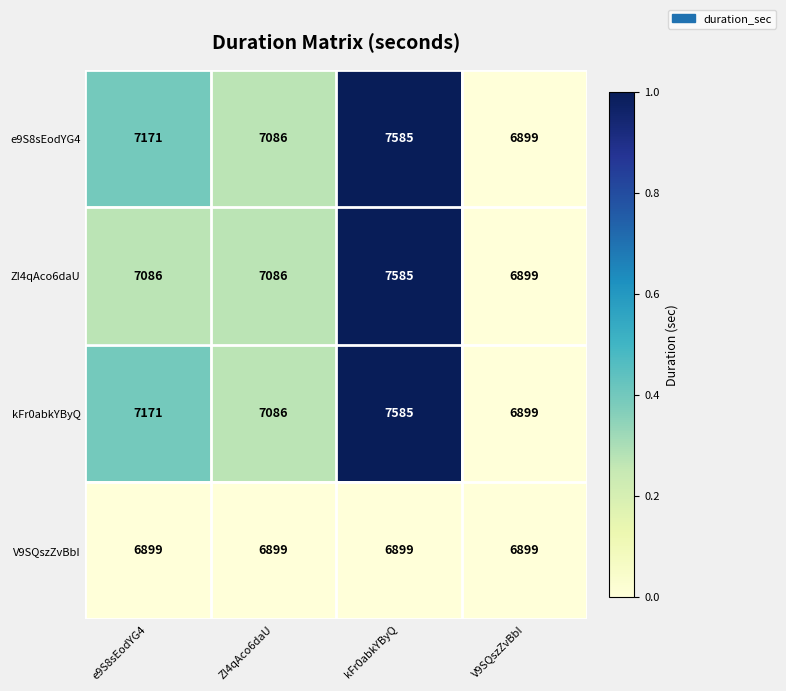

Reading right to left, list all the values displayed in this chart.

e9S8sEodYG4: 6899	7585	7086	7171
ZI4qAco6daU: 6899	7585	7086	7086
kFr0abkYByQ: 6899	7585	7086	7171
V9SQszZvBbI: 6899	6899	6899	6899